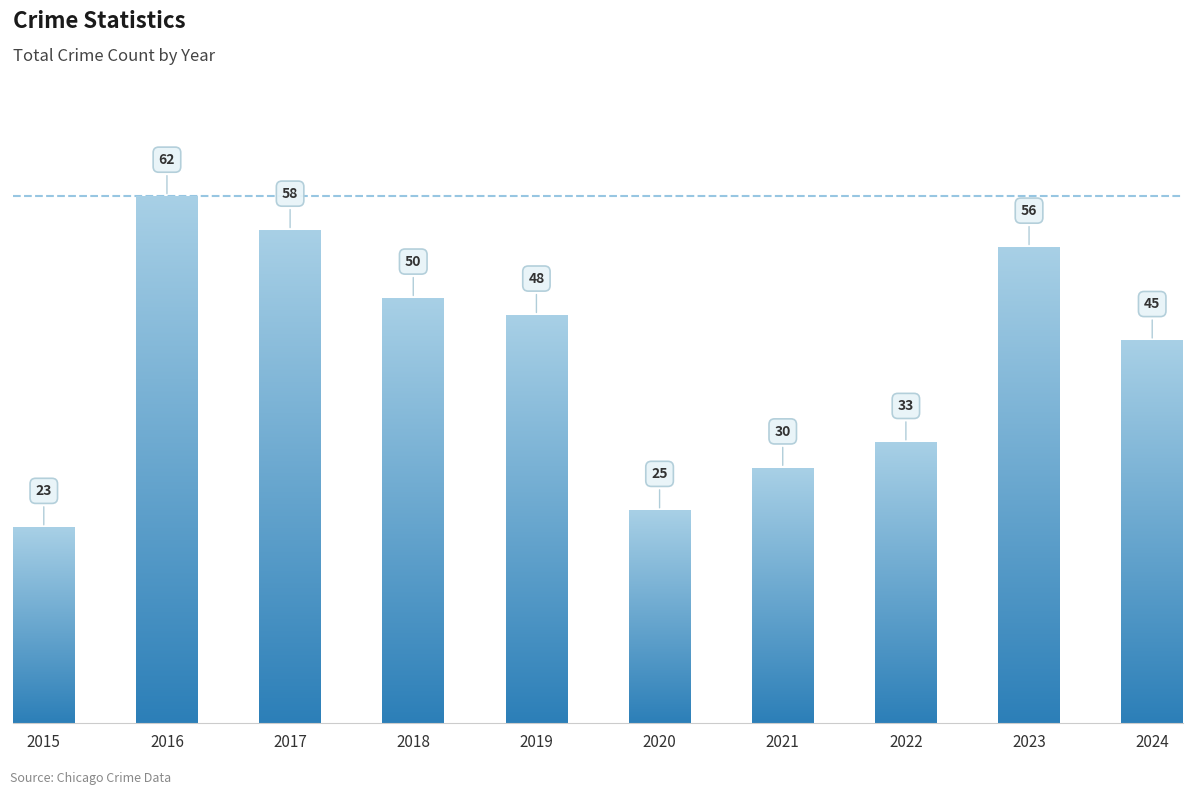

Reading left to right, list all the values displayed in this chart.

2015=23	2016=62	2017=58	2018=50	2019=48	2020=25	2021=30	2022=33	2023=56	2024=45